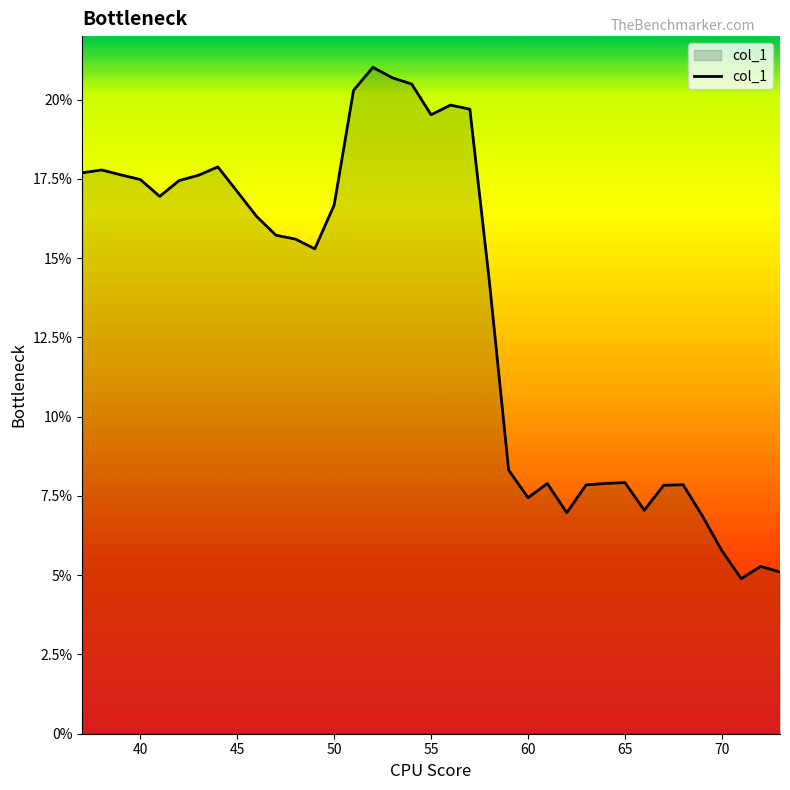

What is the minimum value shown in the chart?

4.9